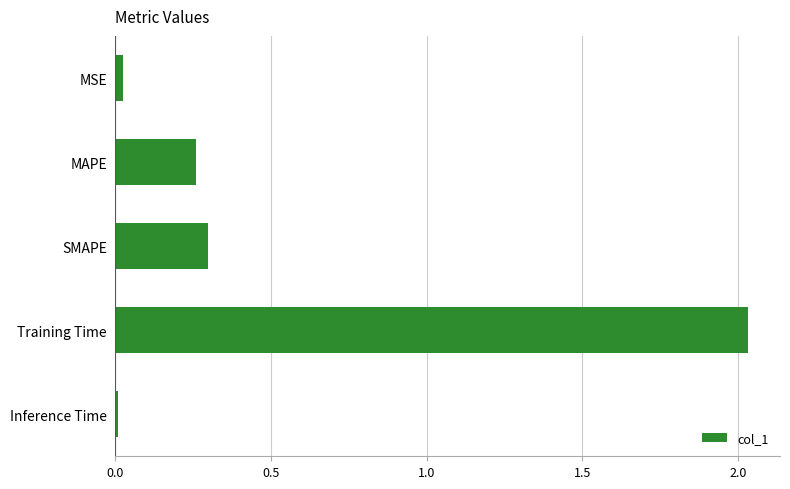

Between Training Time and SMAPE, which is larger?

Training Time